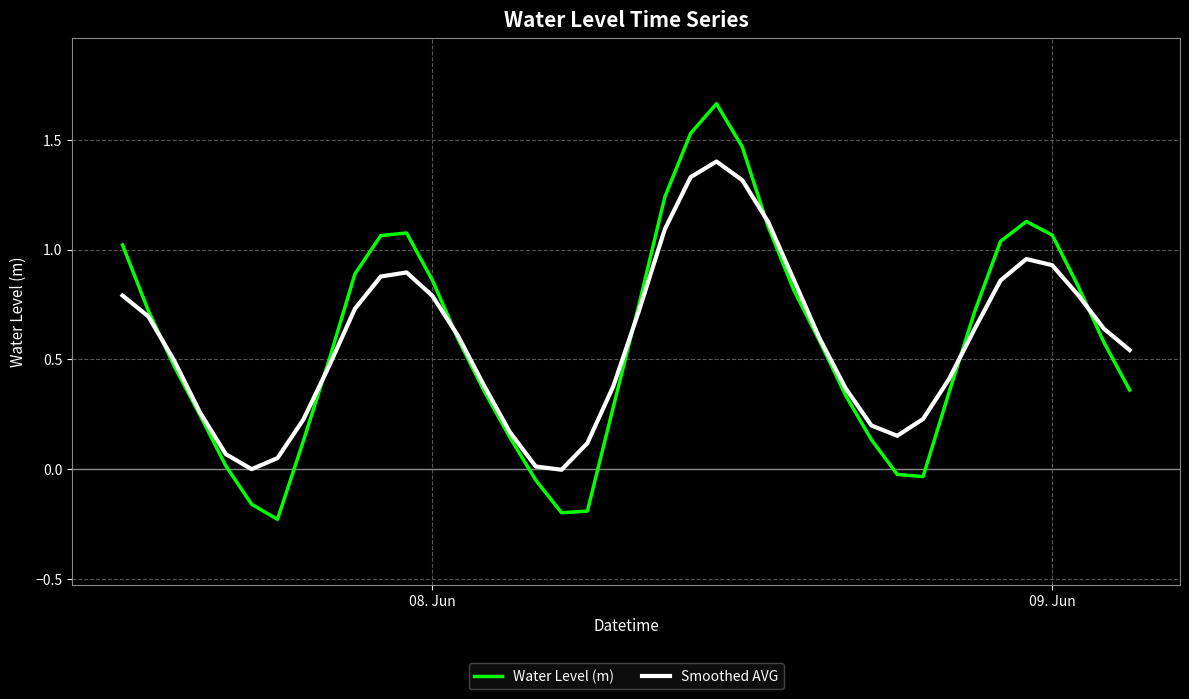

Rank the series by their maximum value, from highest to lowest.

Water Level (m), Smoothed AVG